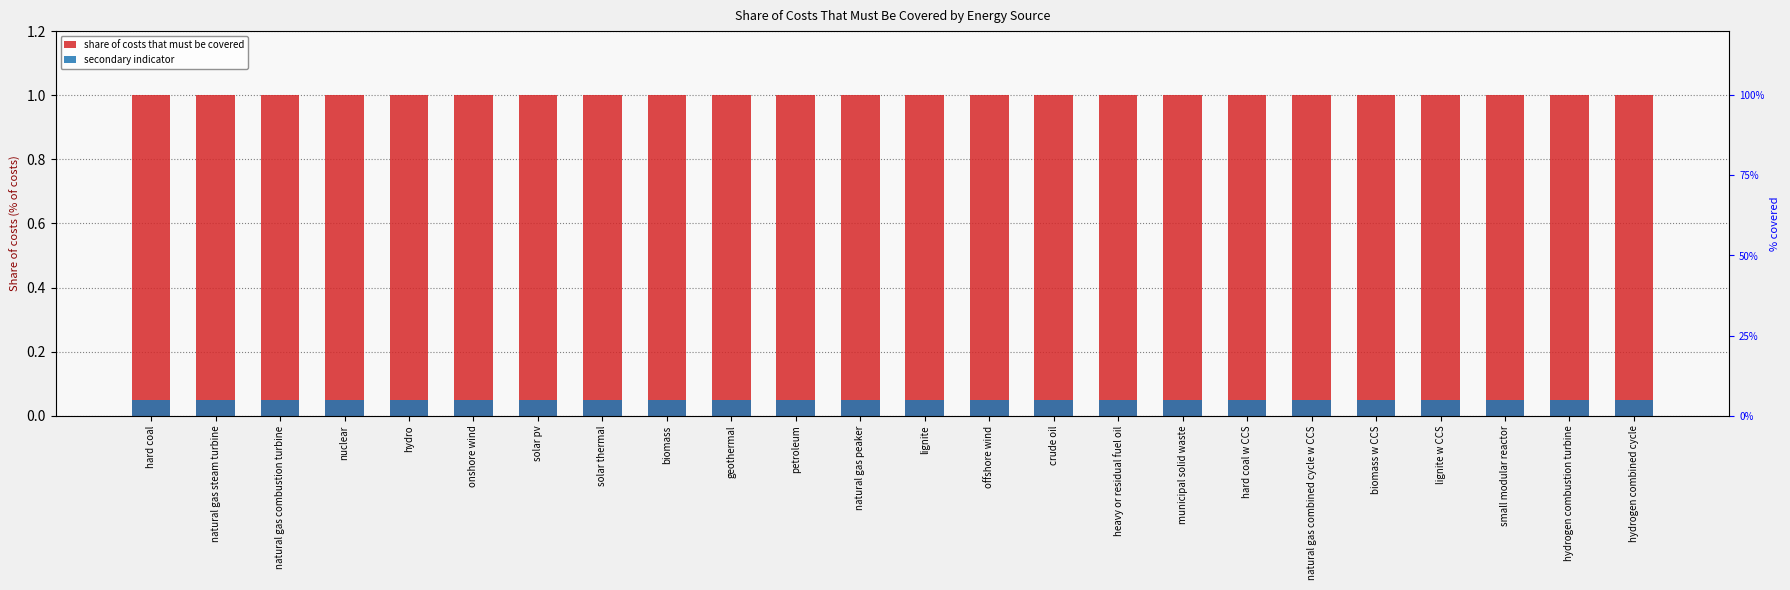

The value of share of costs that must be covered at hydrogen combined cycle is 1.6. True or false?

False